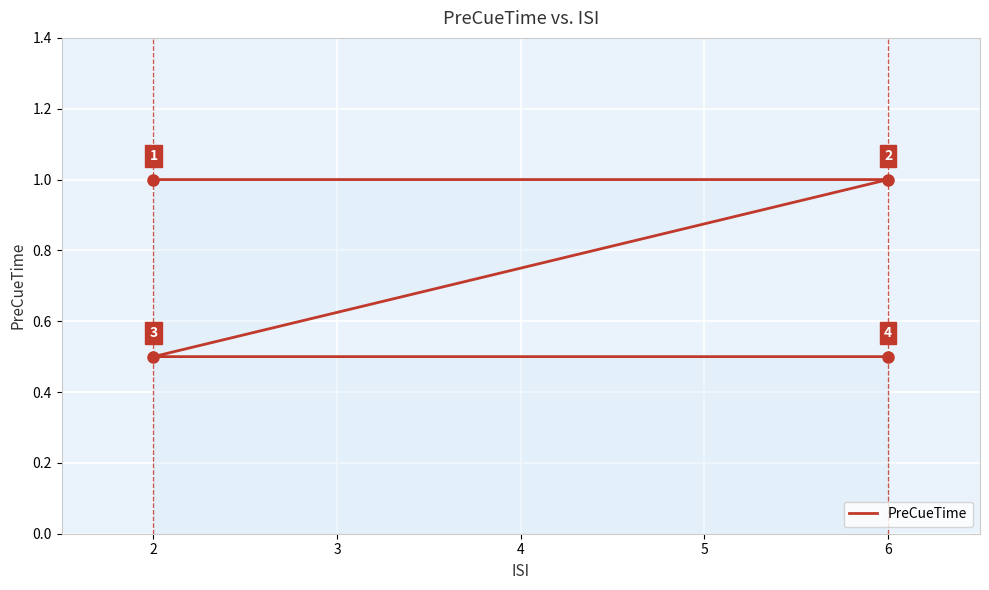

List the labels in order of value, smallest first.

3, 4, 1, 2